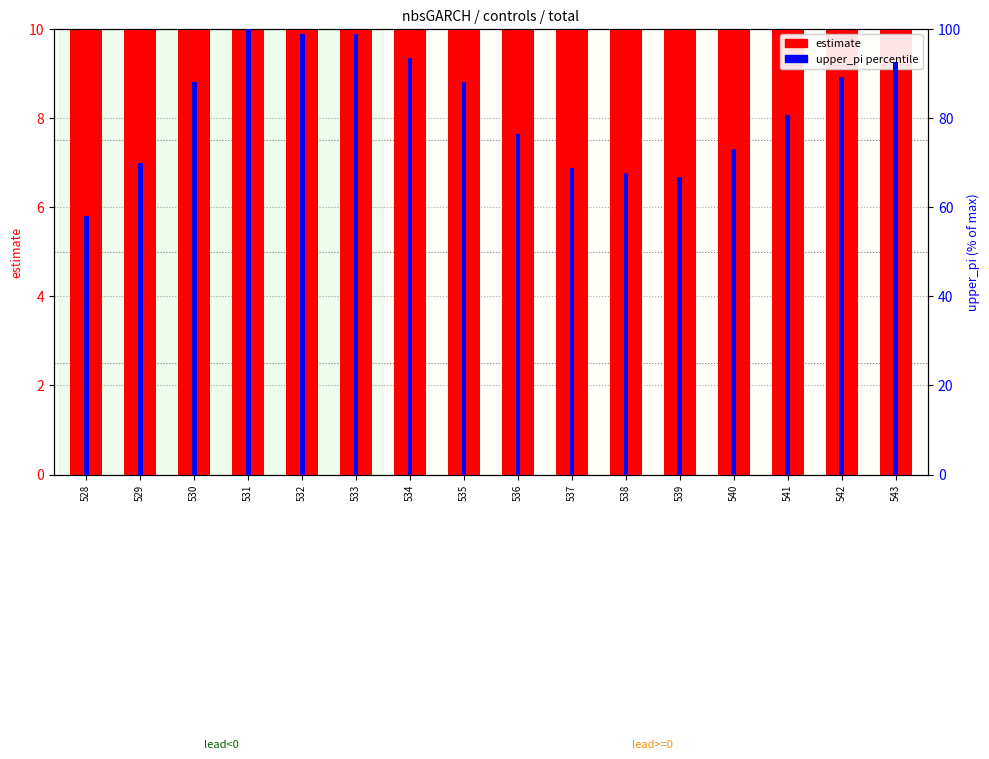

The value of upper_pi (percentile) at 541 is 142.2. True or false?

False